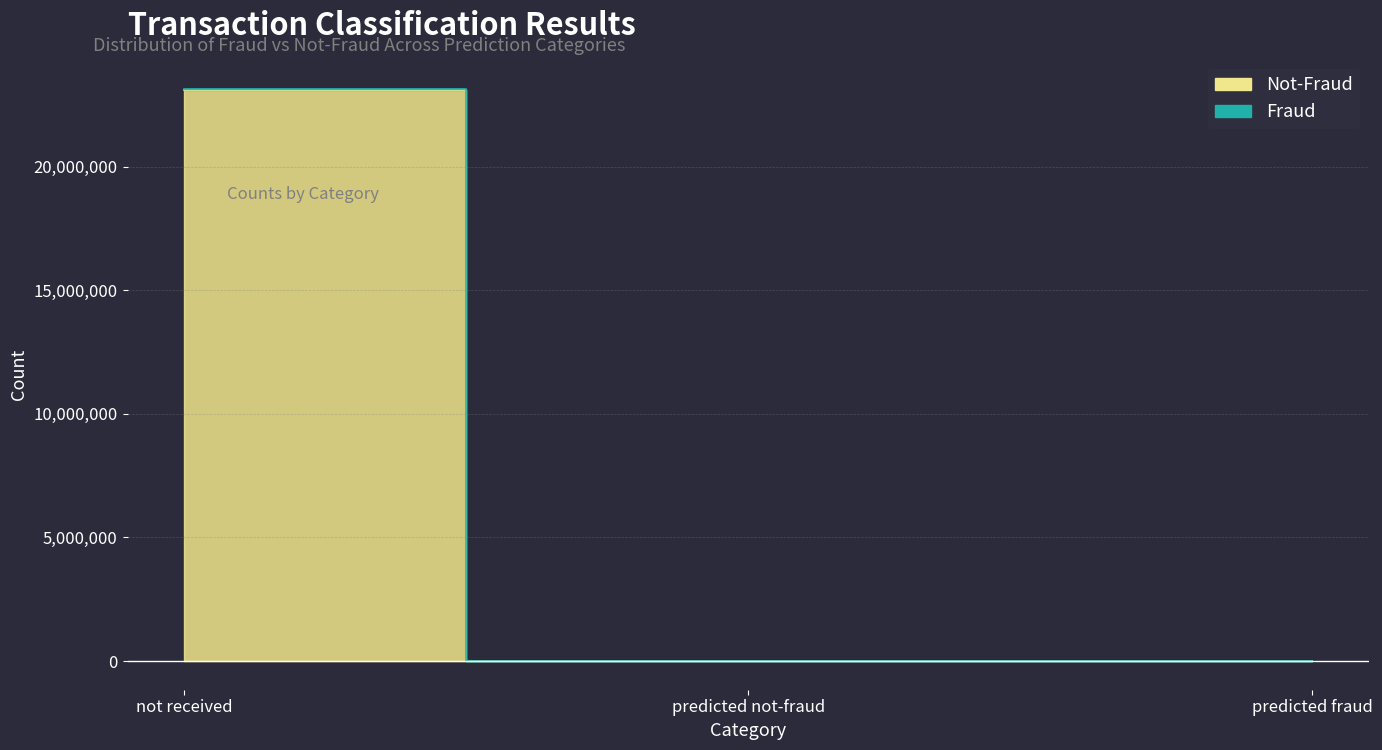

How many lines are shown in the chart?

2